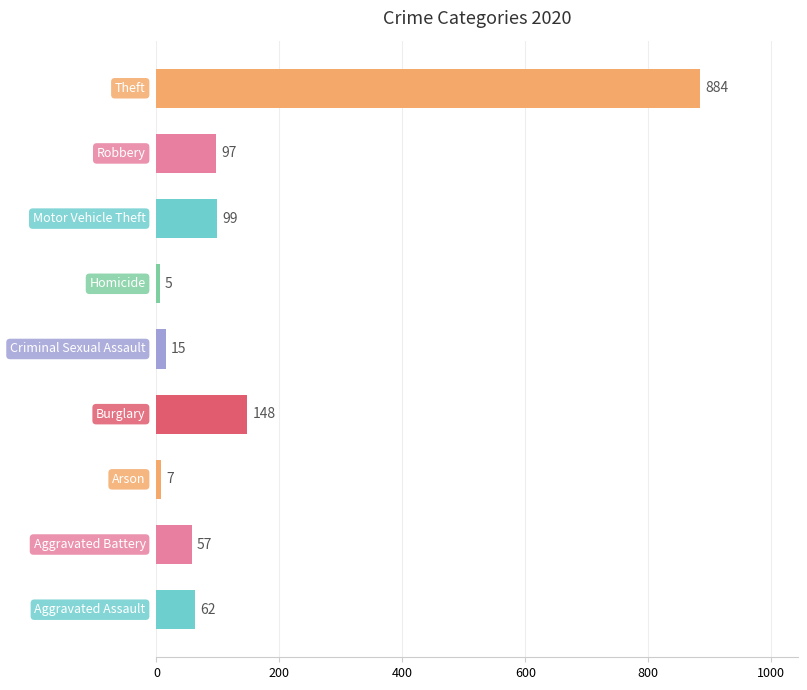

What is the maximum value shown in the chart?

884